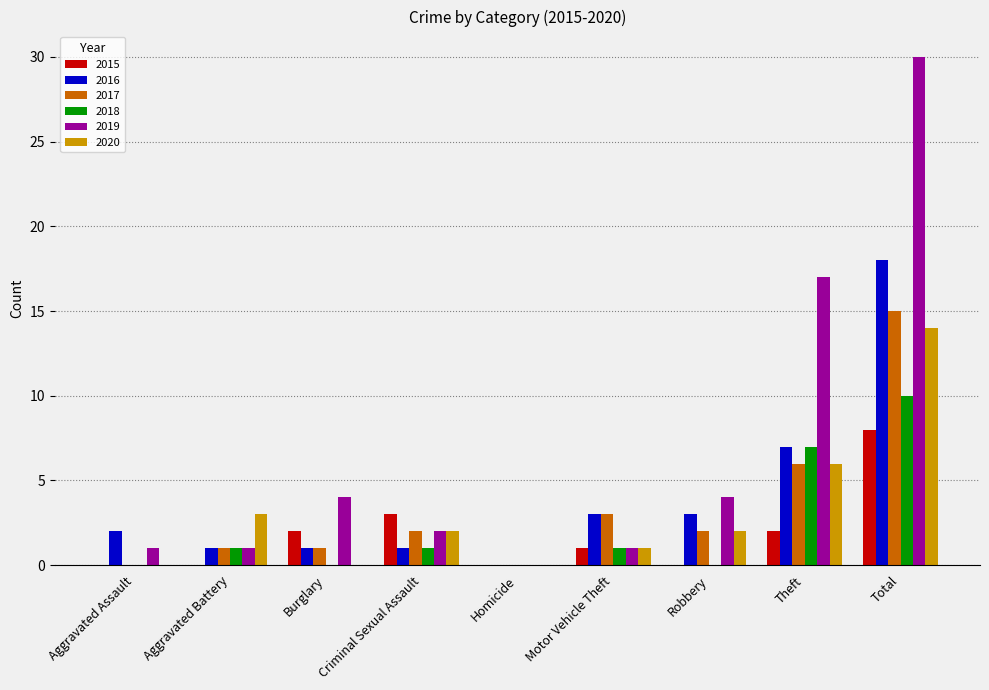

What is the sum of all 2020 values?

28